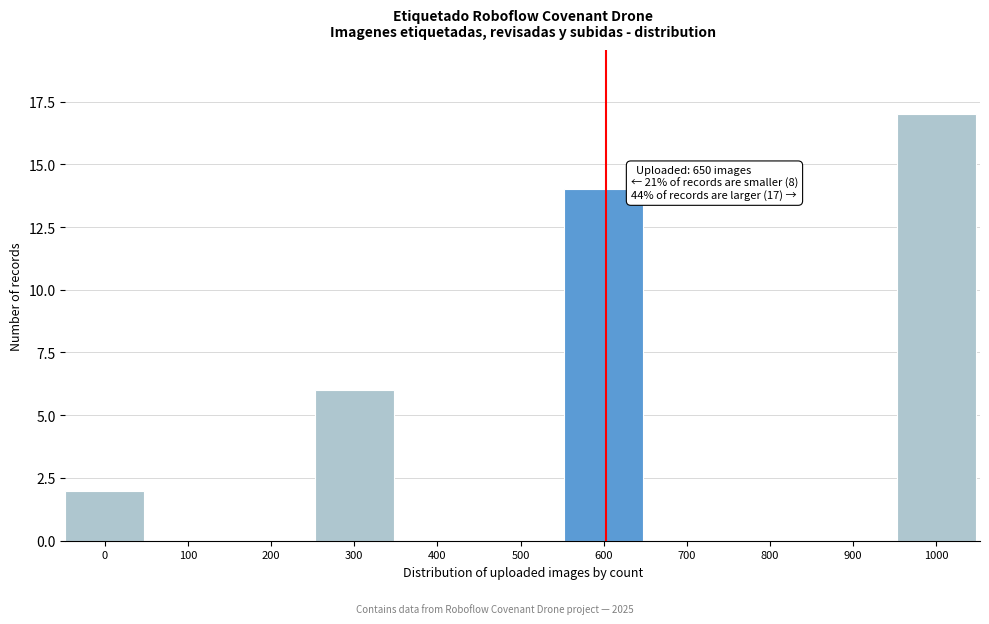

Reading left to right, transcribe all the data shown in this chart.

0=2	100=0	200=0	300=6	400=0	500=0	600=14	700=0	800=0	900=0	1000=17